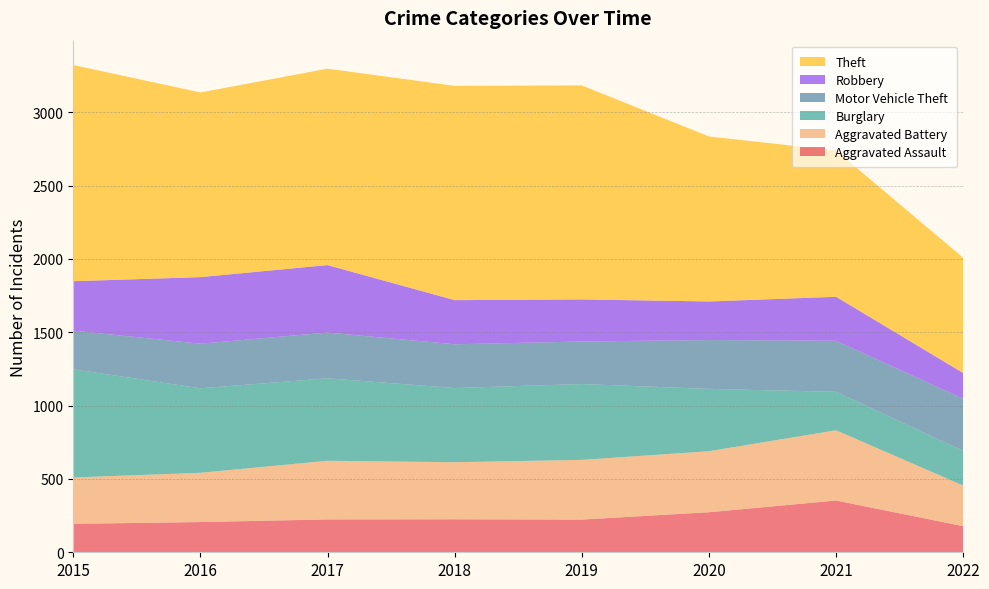

Reading left to right, list all the values displayed in this chart.

Aggravated Assault: 194	206	224	225	223	273	353	178
Aggravated Battery: 316	336	400	389	407	416	479	277
Burglary: 738	576	562	506	517	425	262	237
Motor Vehicle Theft: 263	304	312	298	290	333	348	355
Robbery: 337	454	460	301	287	263	300	175
Theft: 1474	1259	1339	1461	1459	1125	997	786